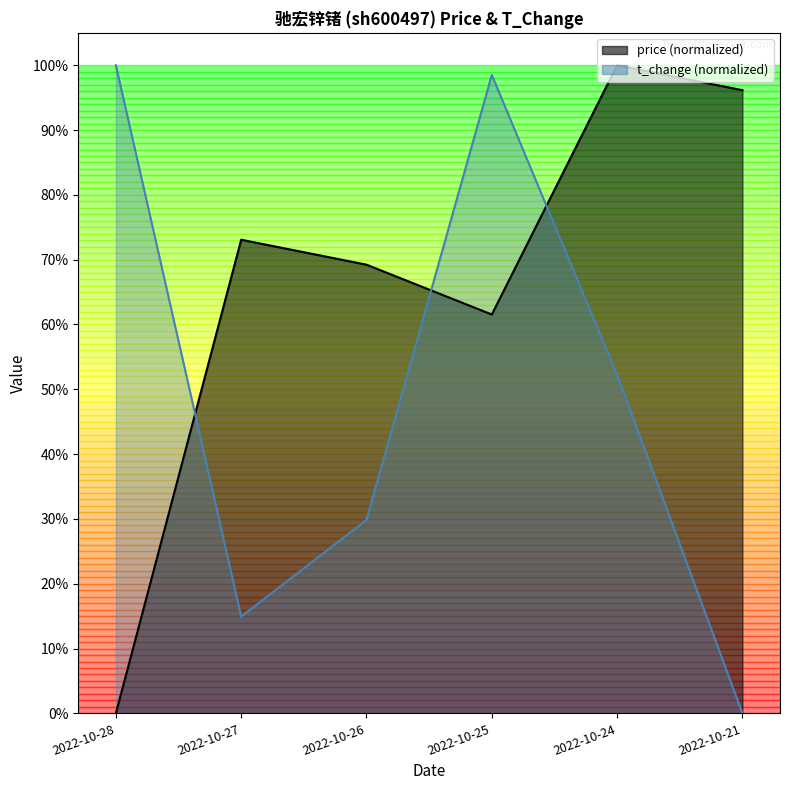

List the series in order of their peak value, lowest first.

price, t_change